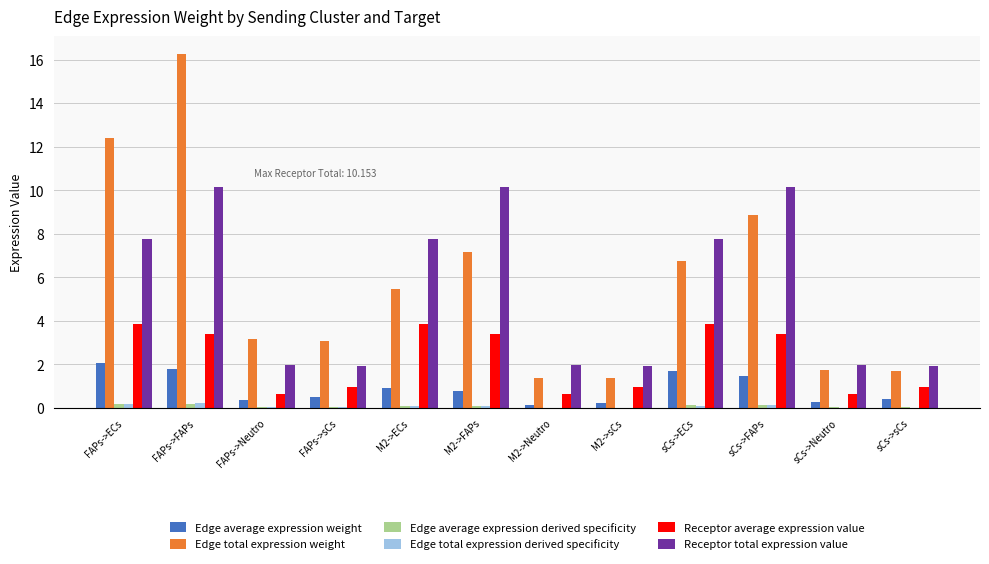

What is the greatest value displayed?

16.3